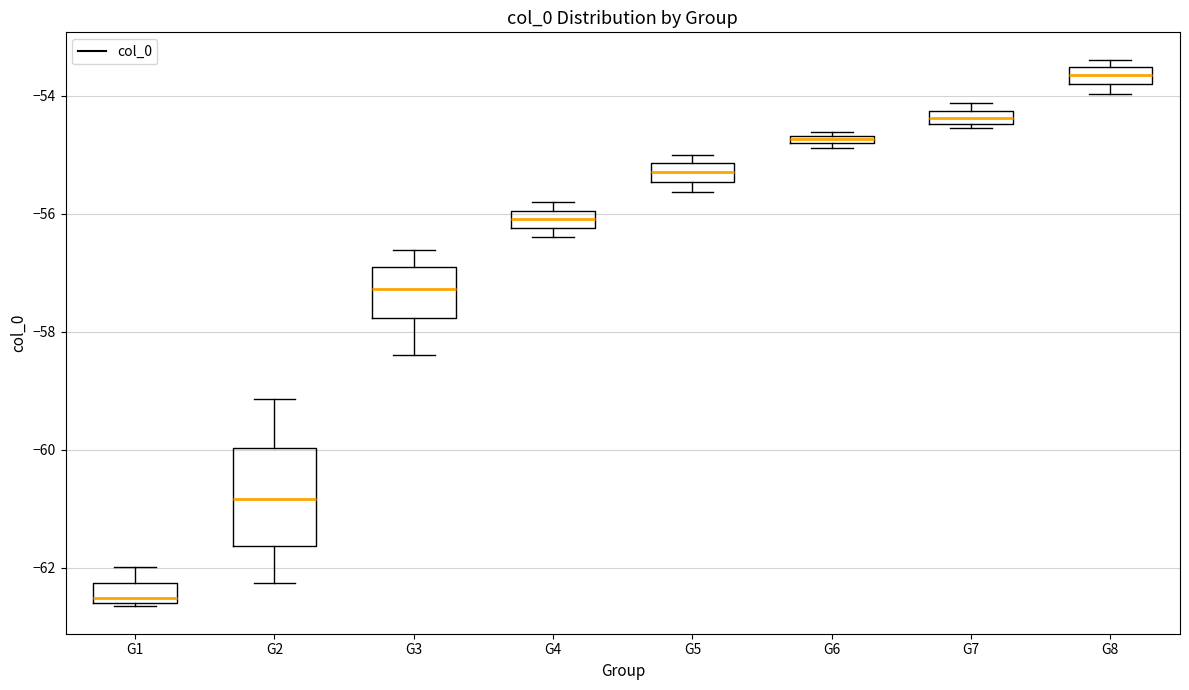

Where is the lower edge of the box for G6 on the y-axis? The values are not printed on the chart, so give them approximately, as read against the axis.

-54.8